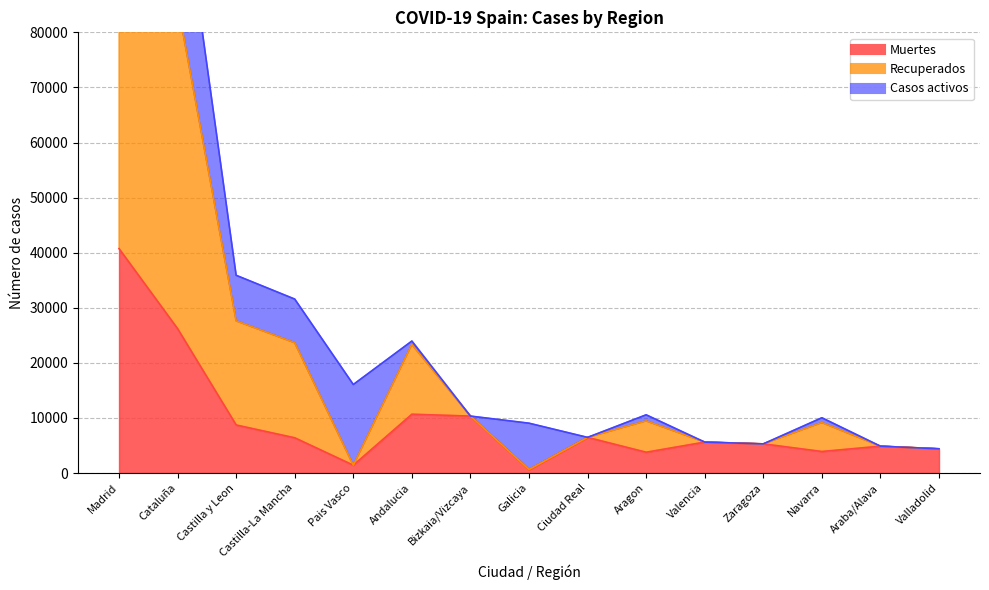

What is the sum of the Muertes values at Madrid and Andalucia?

51407